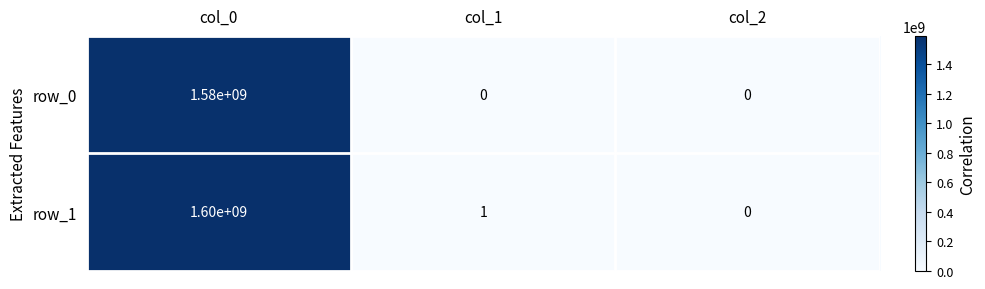

Rank the categories by row_1 value from lowest to highest.

col_2, col_1, col_0